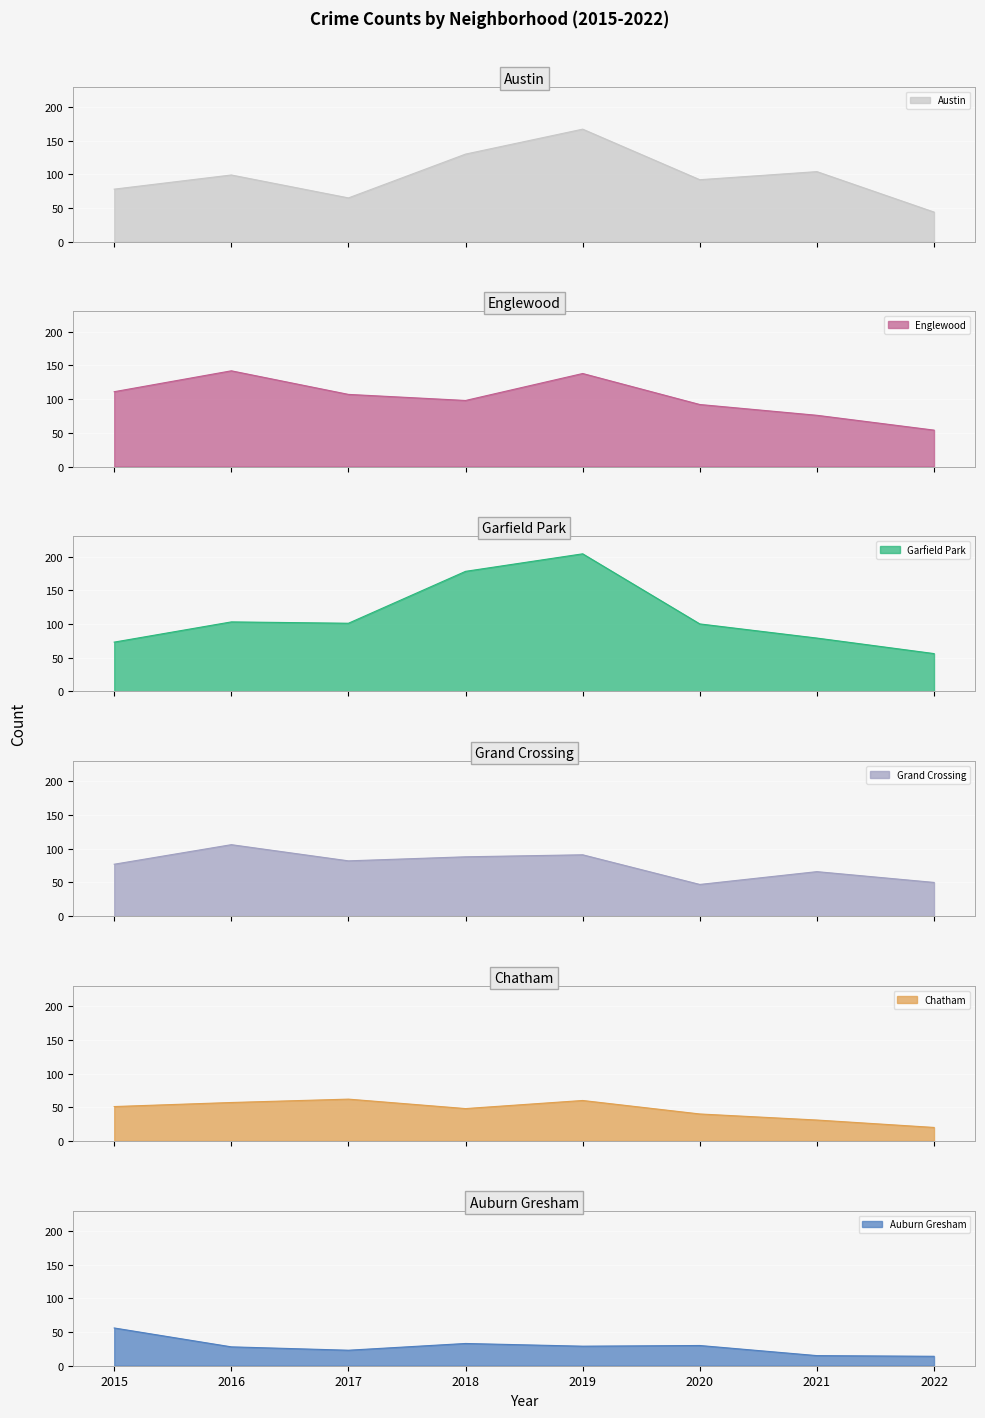

Reading right to left, transcribe all the data shown in this chart.

Austin: 2022=44	2021=104	2020=92	2019=167	2018=130	2017=65	2016=99	2015=78
Englewood: 2022=54	2021=76	2020=92	2019=138	2018=98	2017=107	2016=142	2015=111
Garfield Park: 2022=56	2021=79	2020=100	2019=204	2018=178	2017=101	2016=103	2015=73
Grand Crossing: 2022=50	2021=66	2020=47	2019=91	2018=88	2017=82	2016=106	2015=77
Chatham: 2022=20	2021=31	2020=40	2019=60	2018=48	2017=62	2016=57	2015=51
Auburn Gresham: 2022=14	2021=15	2020=30	2019=29	2018=33	2017=23	2016=28	2015=56